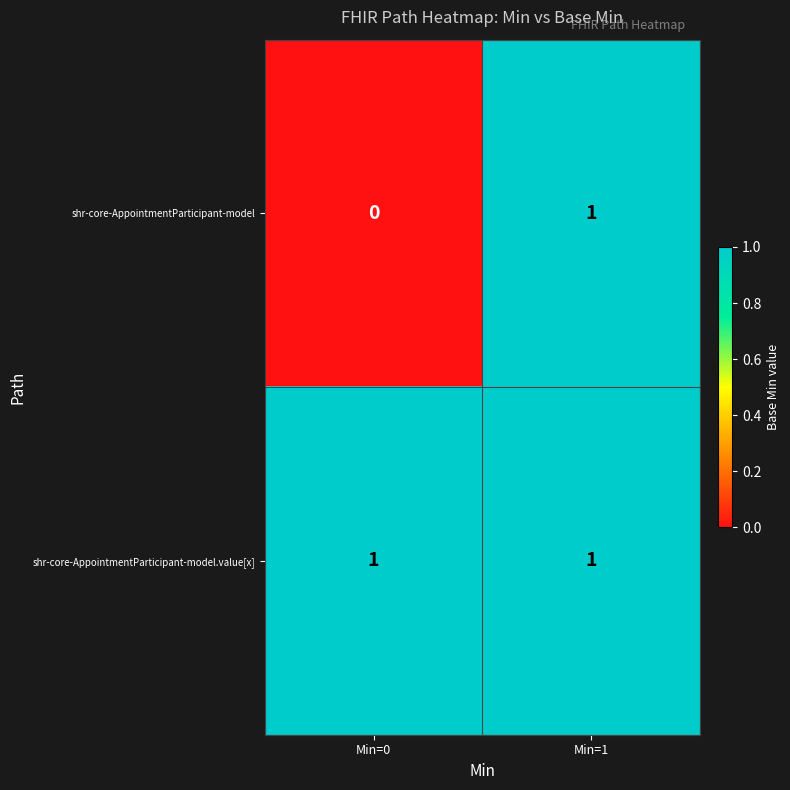

The shr-core-AppointmentParticipant-model.value[x] series shows 1 at Min=1. True or false?

True